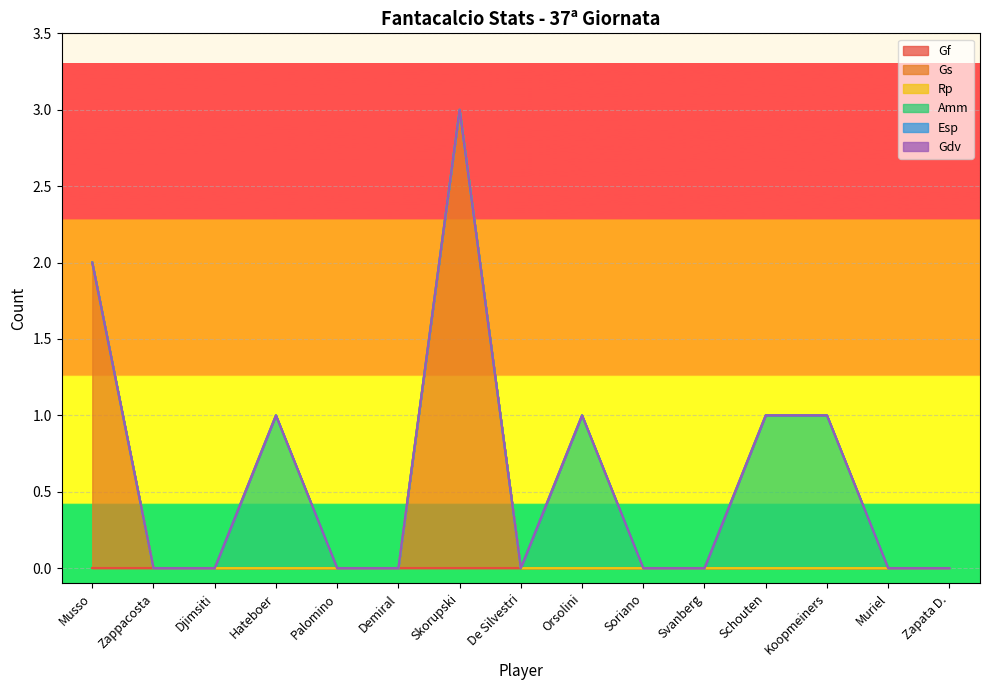

True or false: Rp and Gdv cross at least once.

False